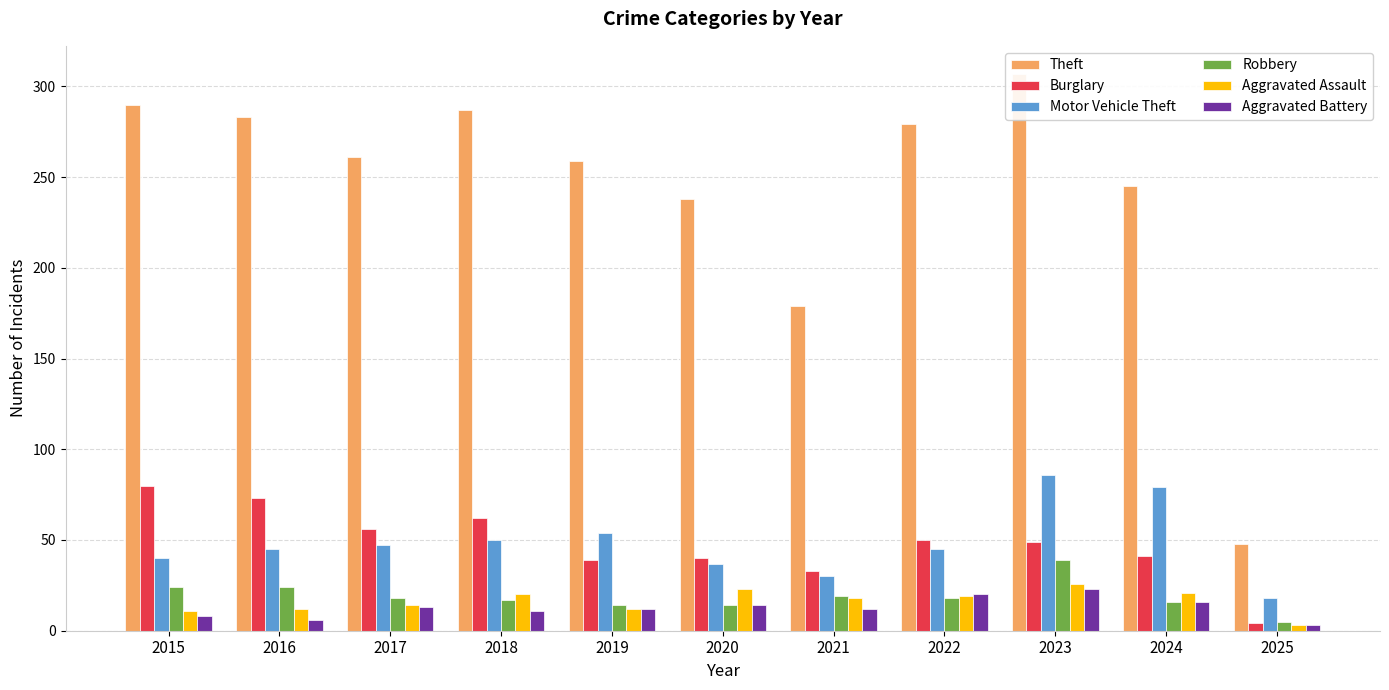

Where does the Aggravated Assault series first go above 18?

2018